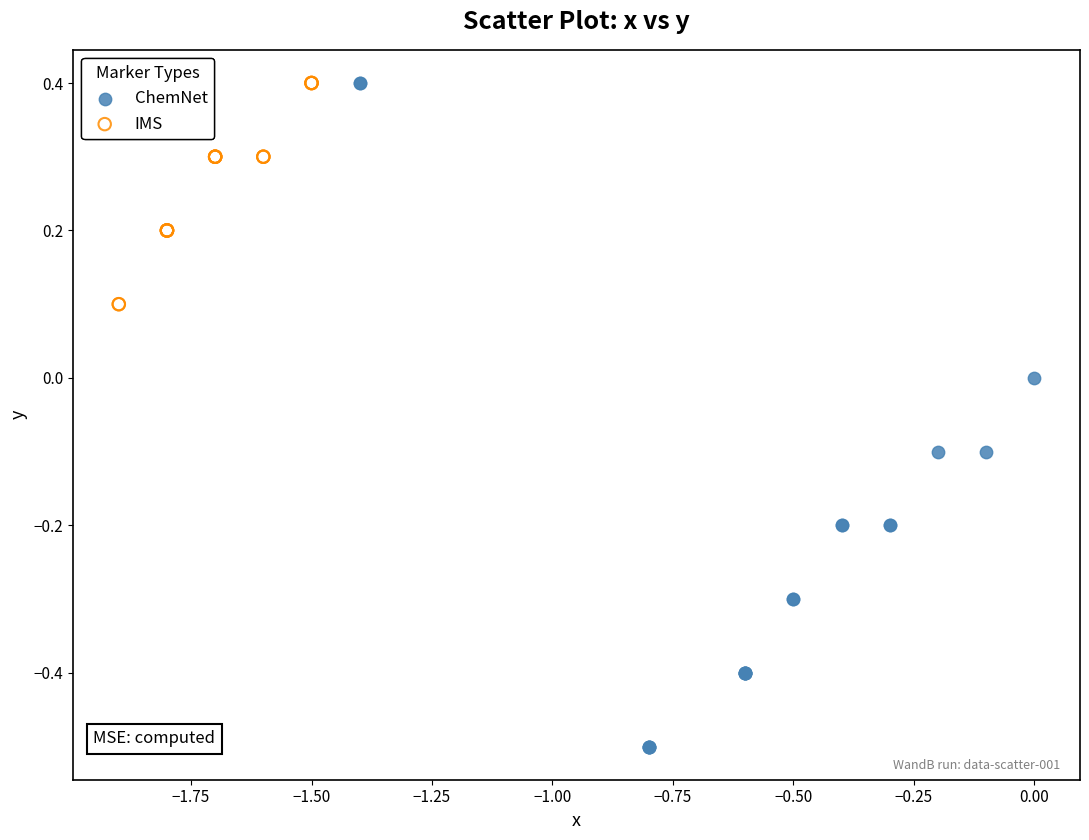

Which series has the widest spread of Y values?

ChemNet